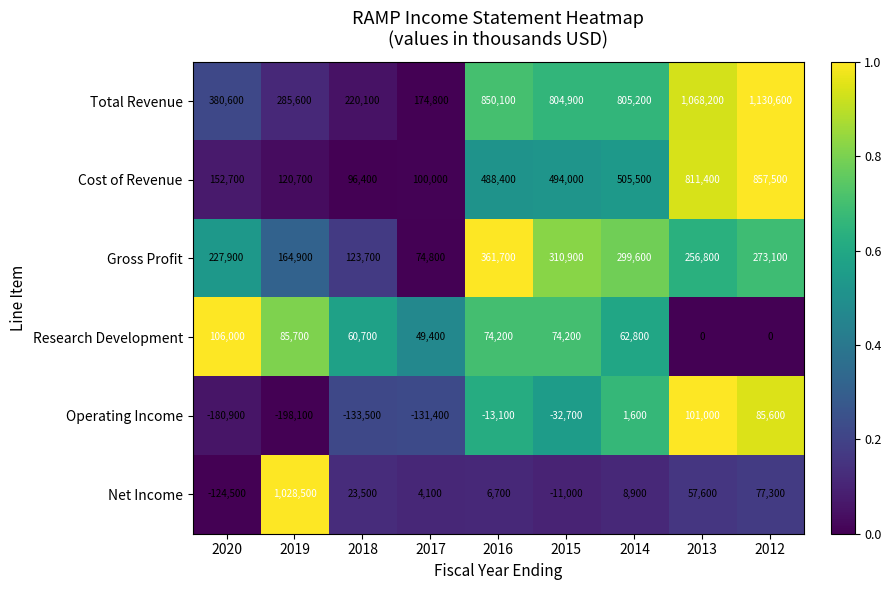

What is the greatest value displayed?

1130600